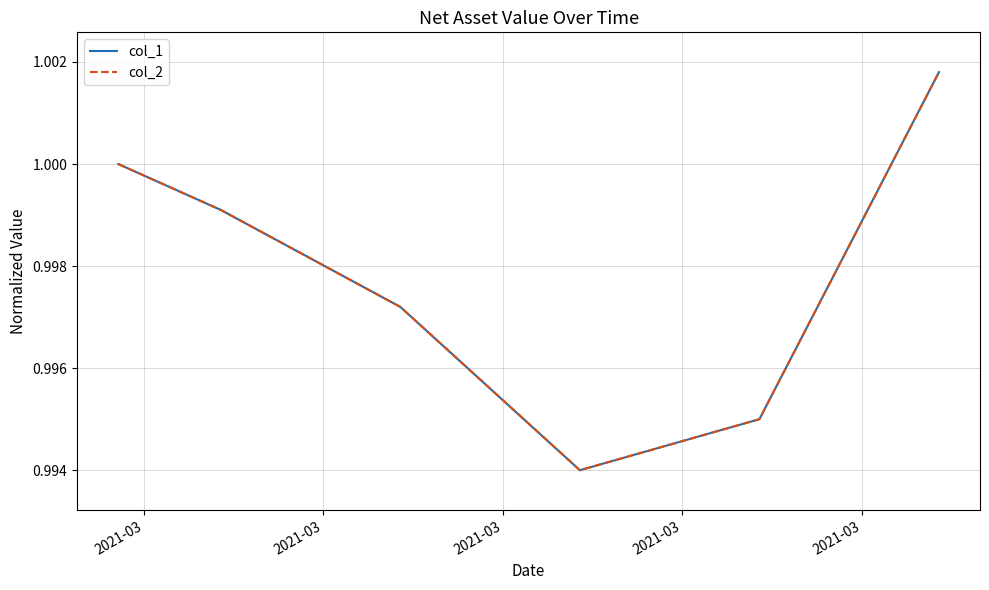

Does the chart display data point markers on the line(s)?

No